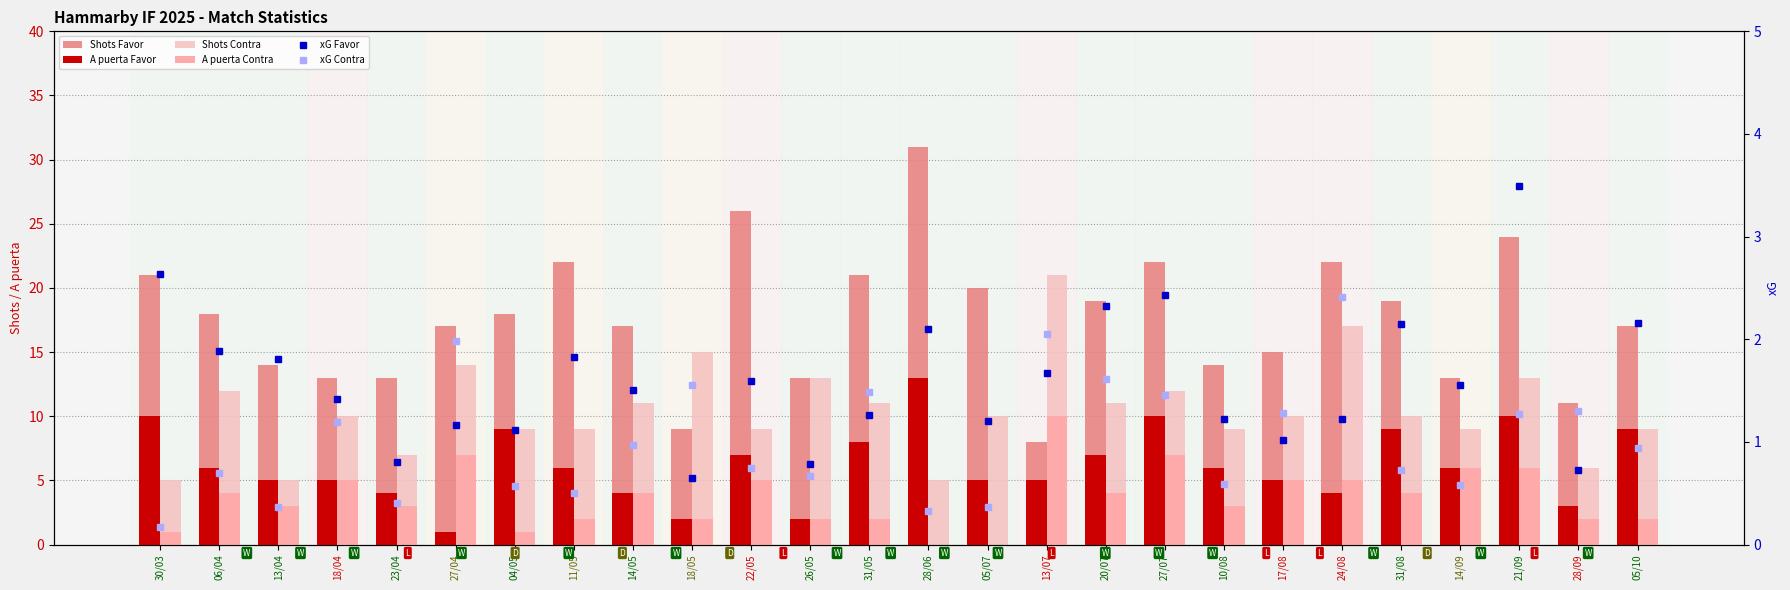

What is the label of the 9th bar from the left?

14/05